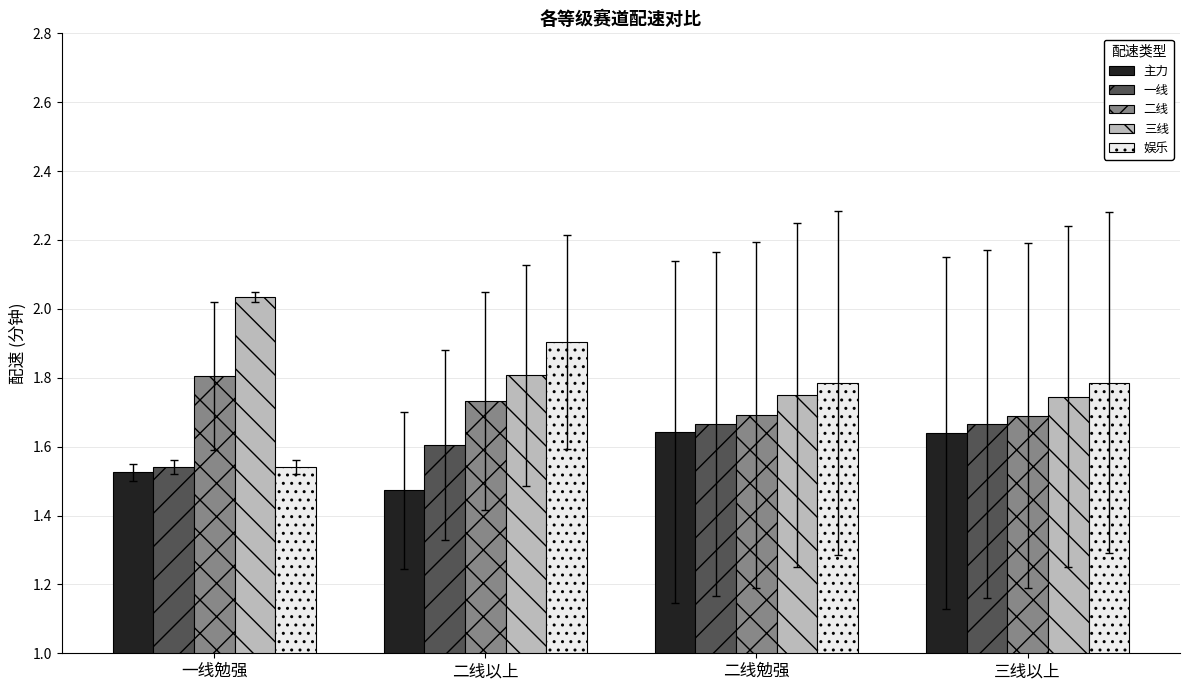

What is the label of the 3rd bar from the right?

二线以上